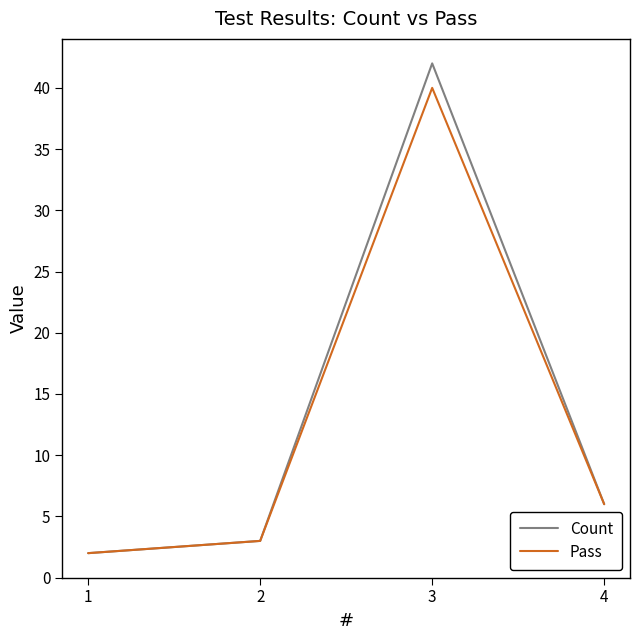

Reading right to left, transcribe all the data shown in this chart.

Count: 6	42	3	2
Pass: 6	40	3	2